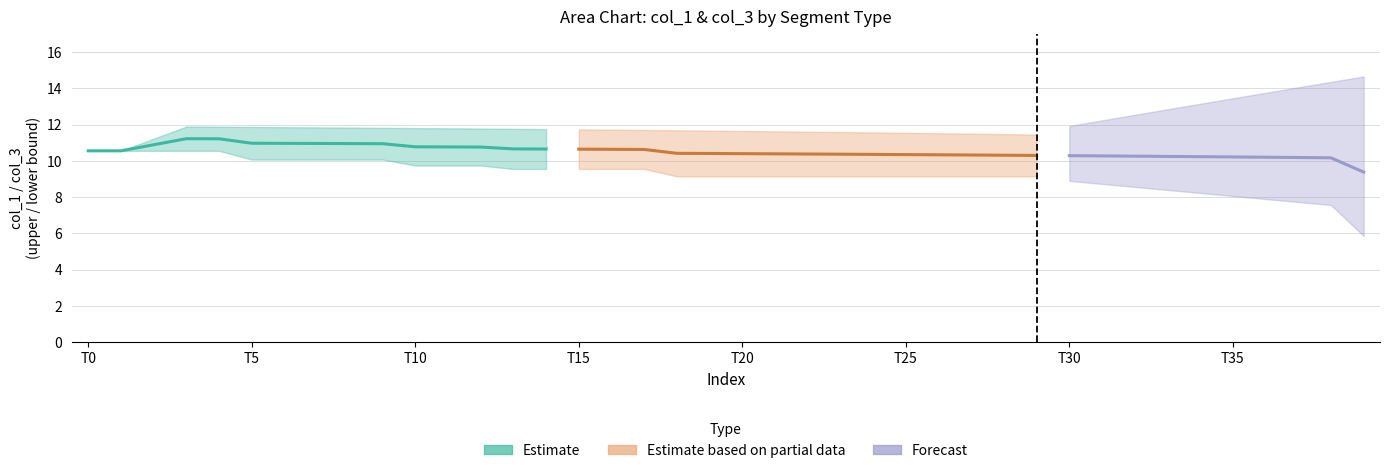

What position from the right is 30?

10